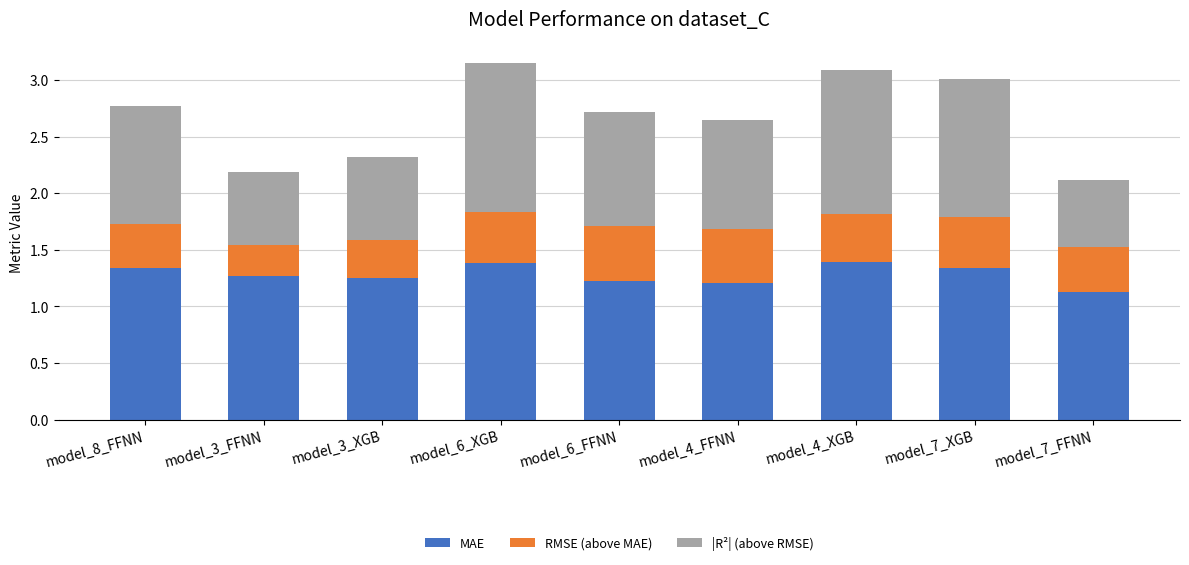

What is the total value across all series at model_6_FFNN?

2.7